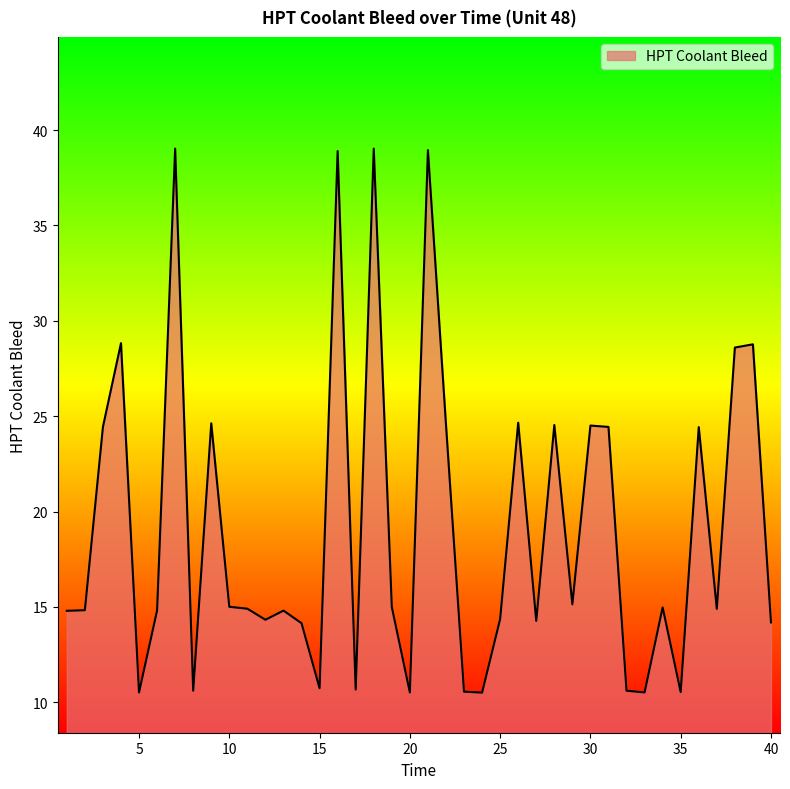

What is the smallest value displayed?

10.5